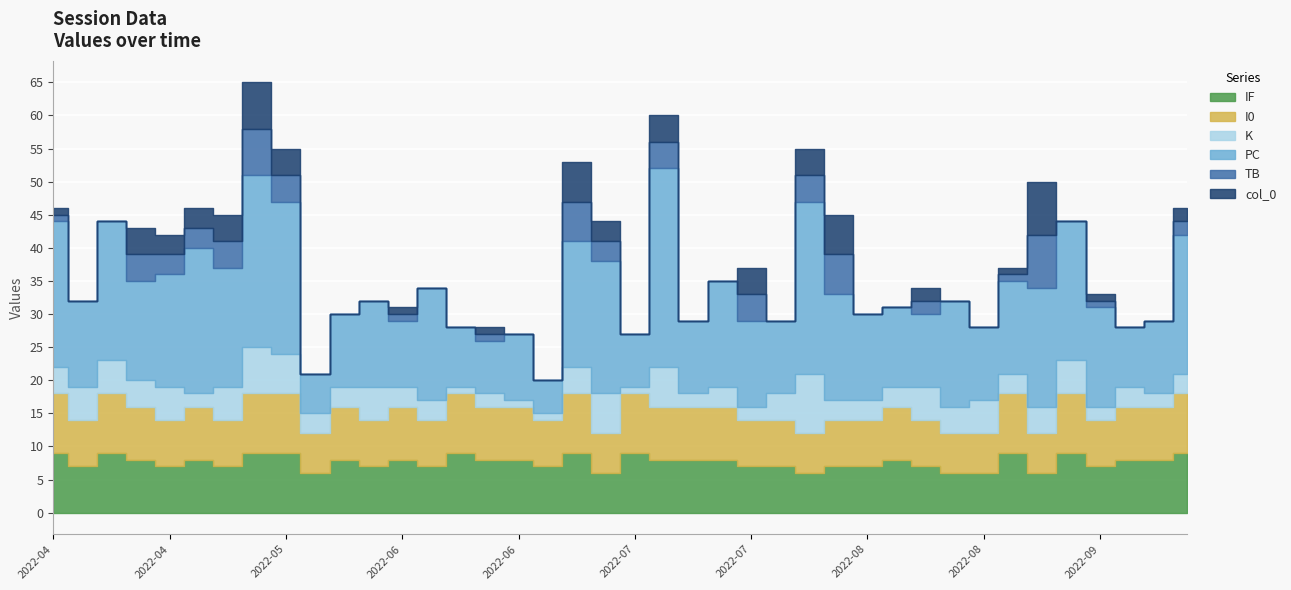

What is the total value across all series at 2022-05-05?

45